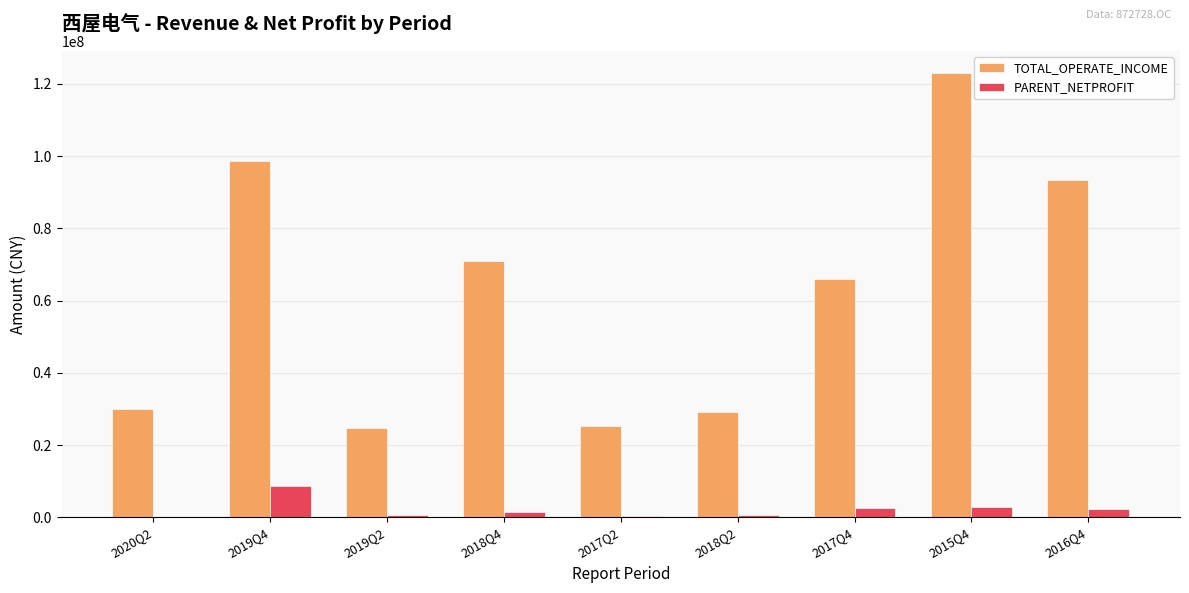

What is the maximum value for PARENT_NETPROFIT?

8768345.5